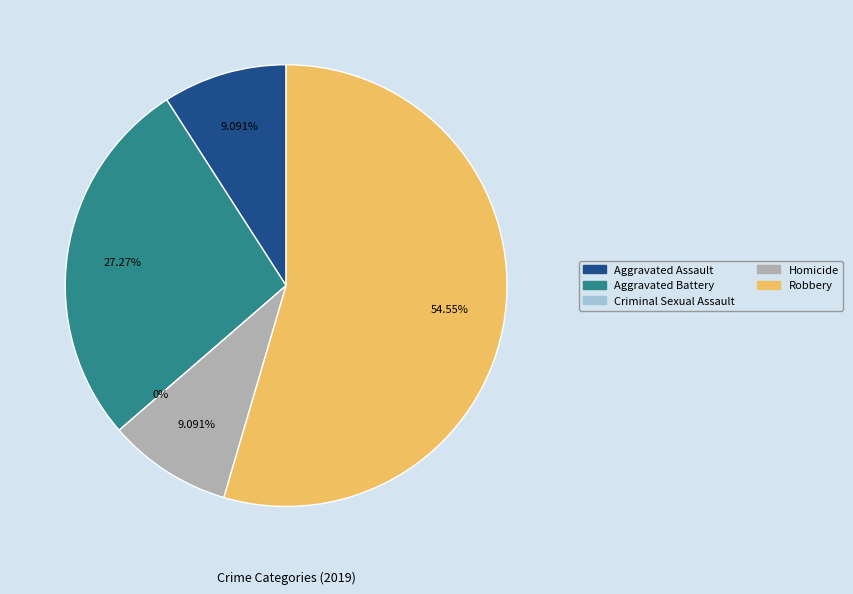

True or false: Criminal Sexual Assault accounts for 0% of the total.

True